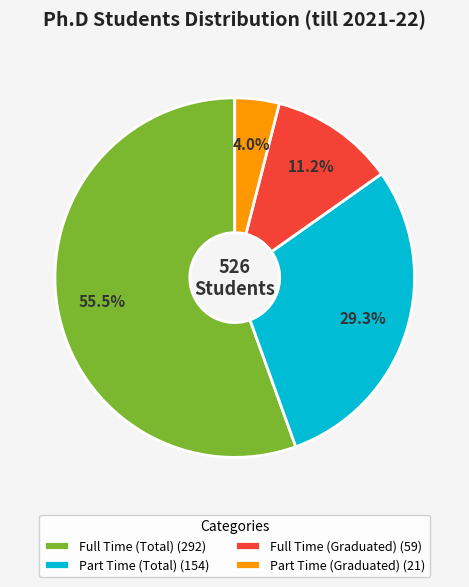

Between Full Time (Graduated) and Full Time (Total), which is larger?

Full Time (Total)